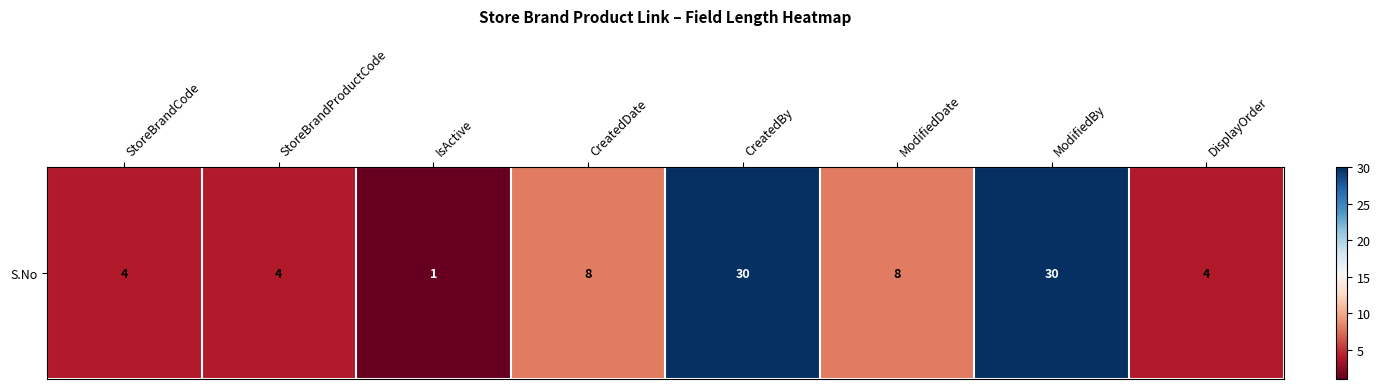

Reading left to right, transcribe all the data shown in this chart.

4	4	1	8	30	8	30	4